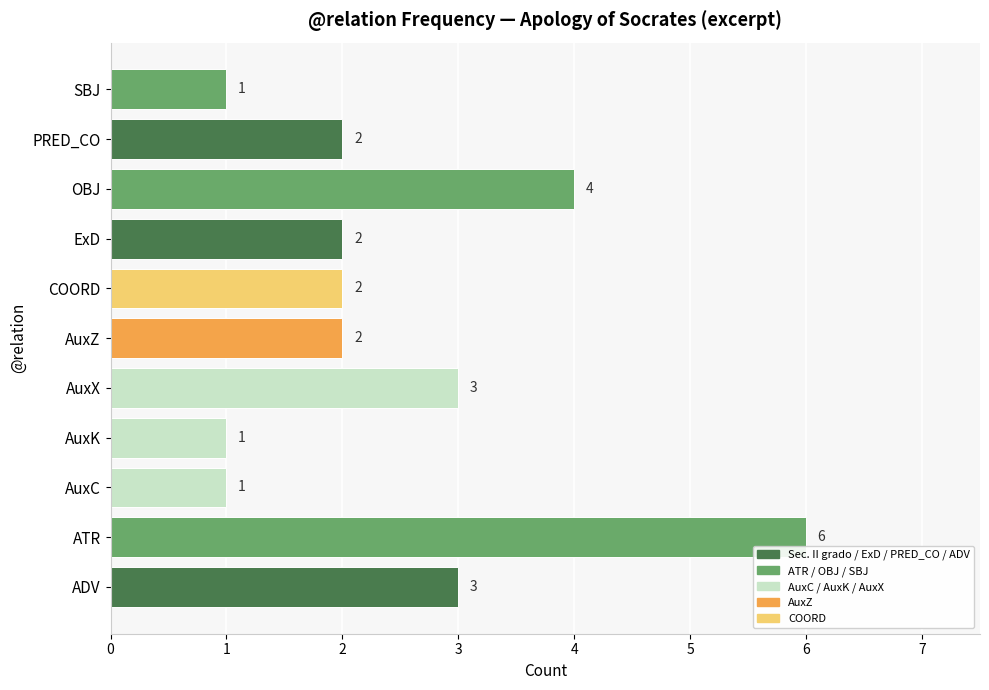

Reading bottom to top, what are all the values shown in this chart?

3	6	1	1	3	2	2	2	4	2	1